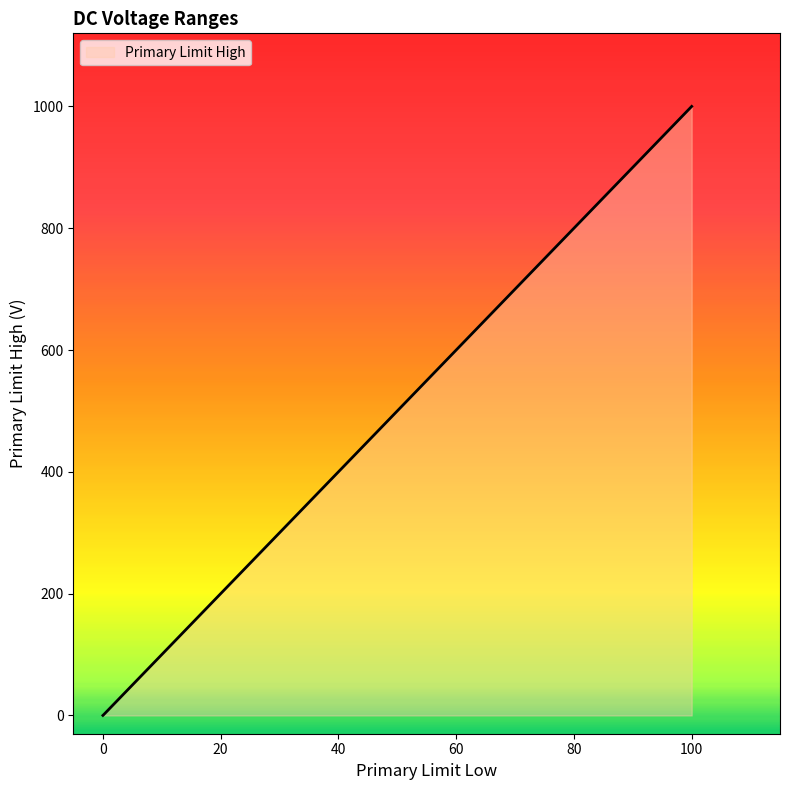

How many values are below 10?

2